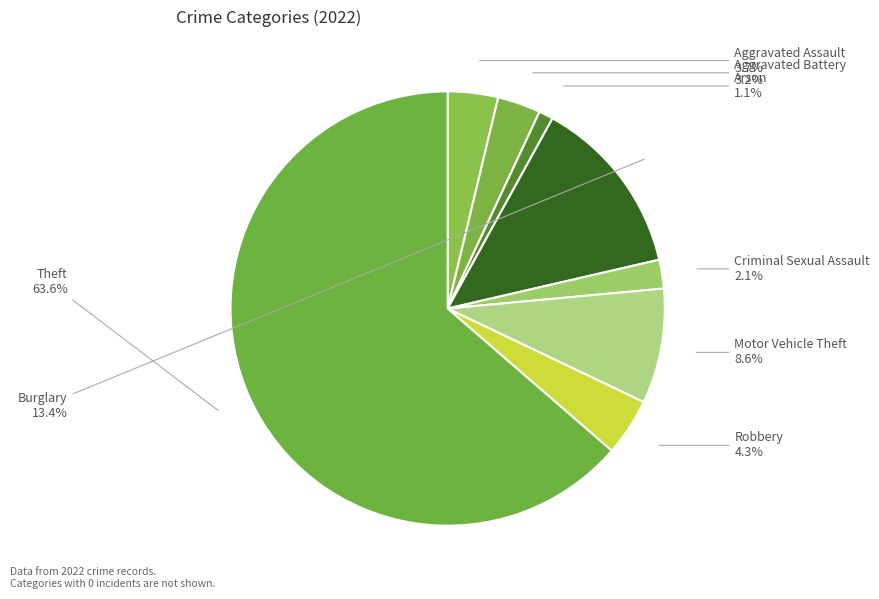

What percentage is NOT represented by Criminal Sexual Assault?

97.9%